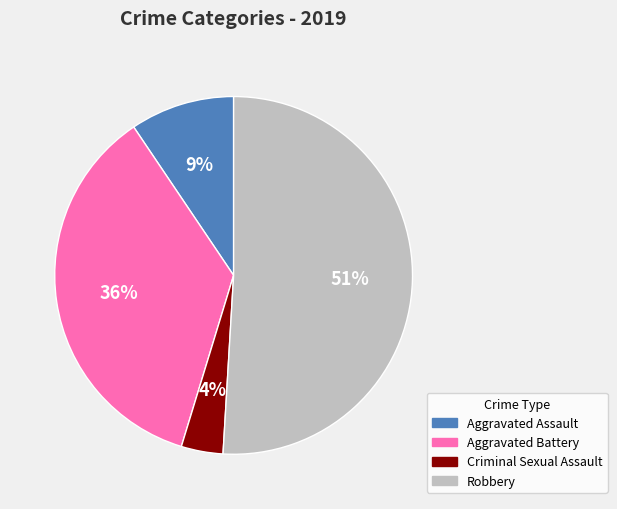

Which slice represents more than half of the pie?

Robbery